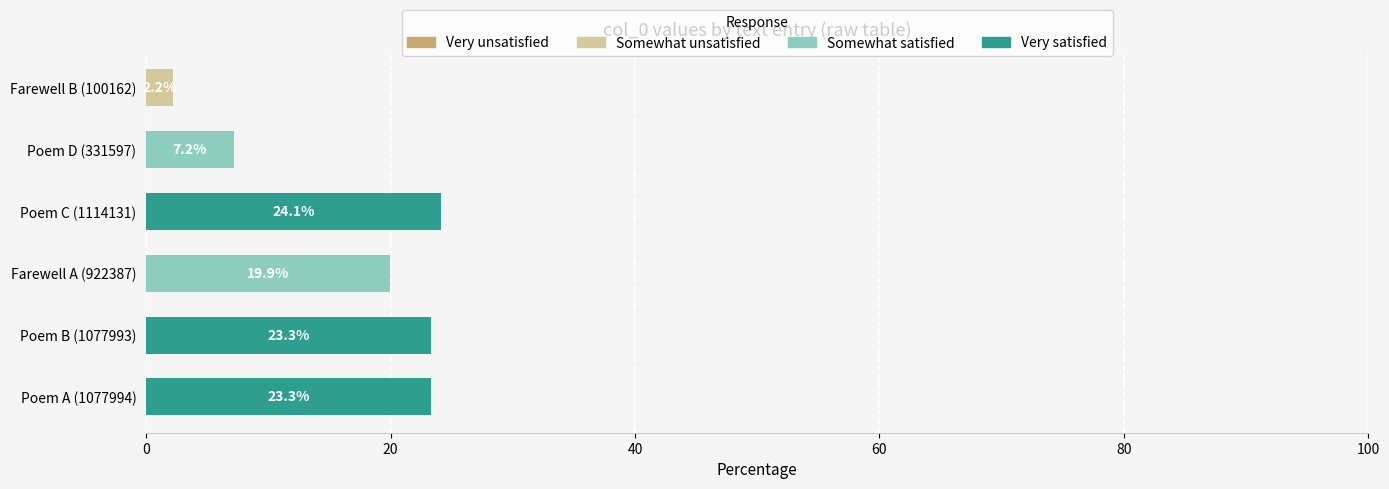

What is the change in value from Poem A (1077994) to Farewell A (922387)?

-3.4